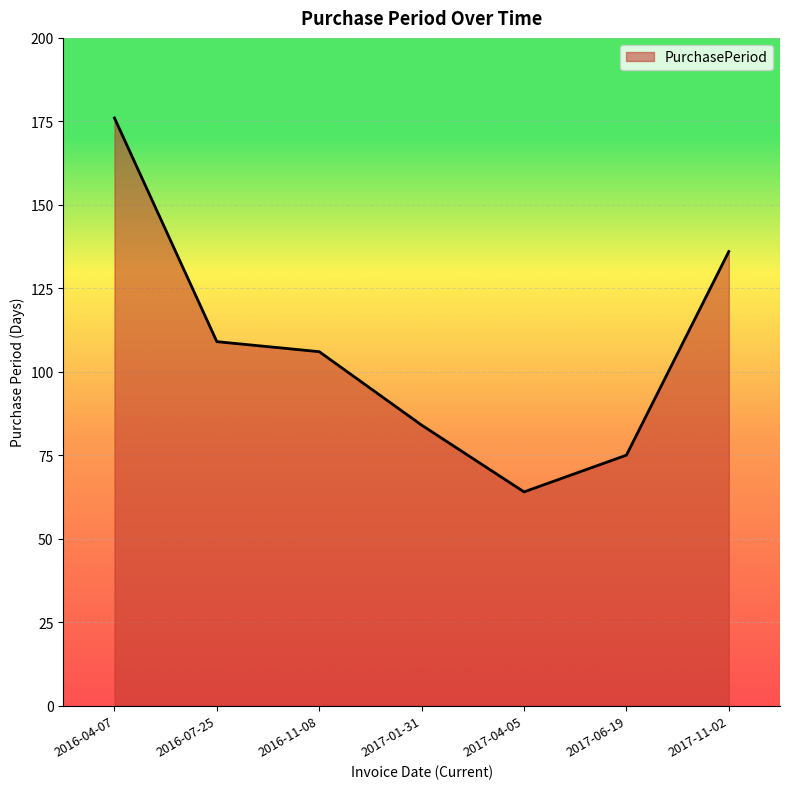

How many lines are shown in the chart?

1